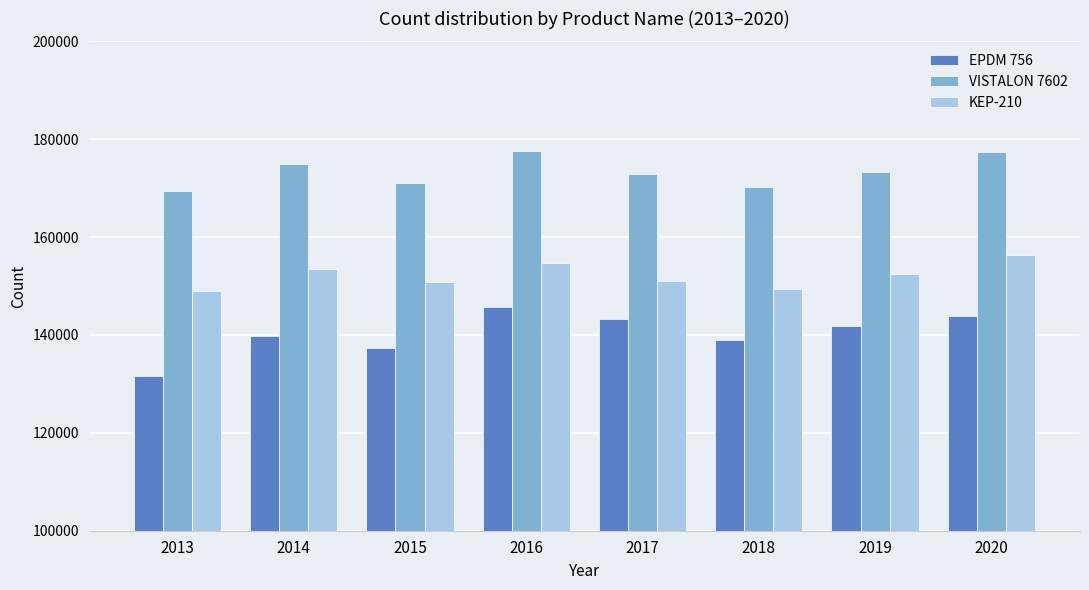

True or false: EPDM 756 has a value of 131528.0 at 2013.

True